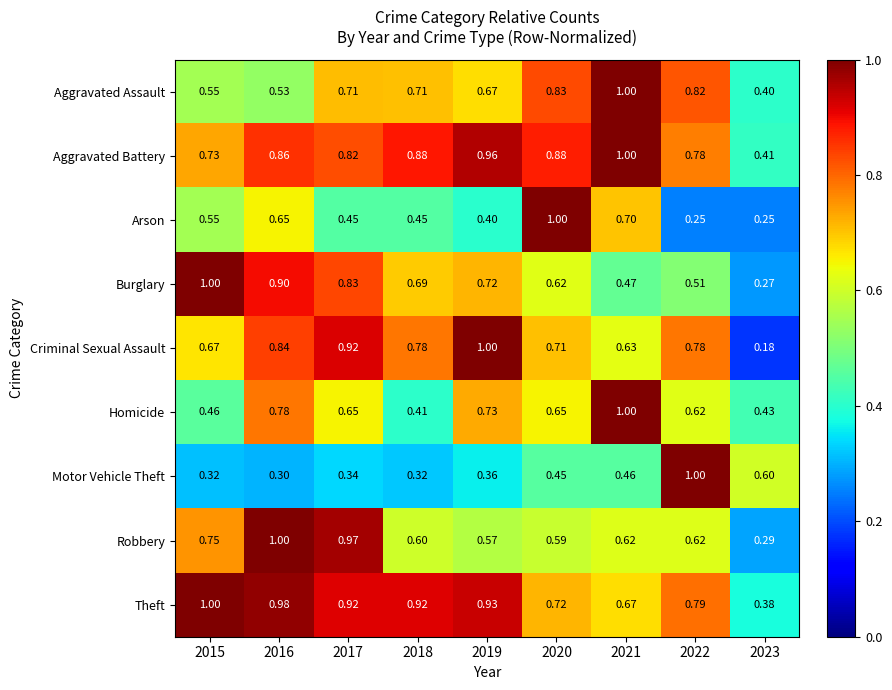

Which series changed the most between 2018 and 2019?

Homicide